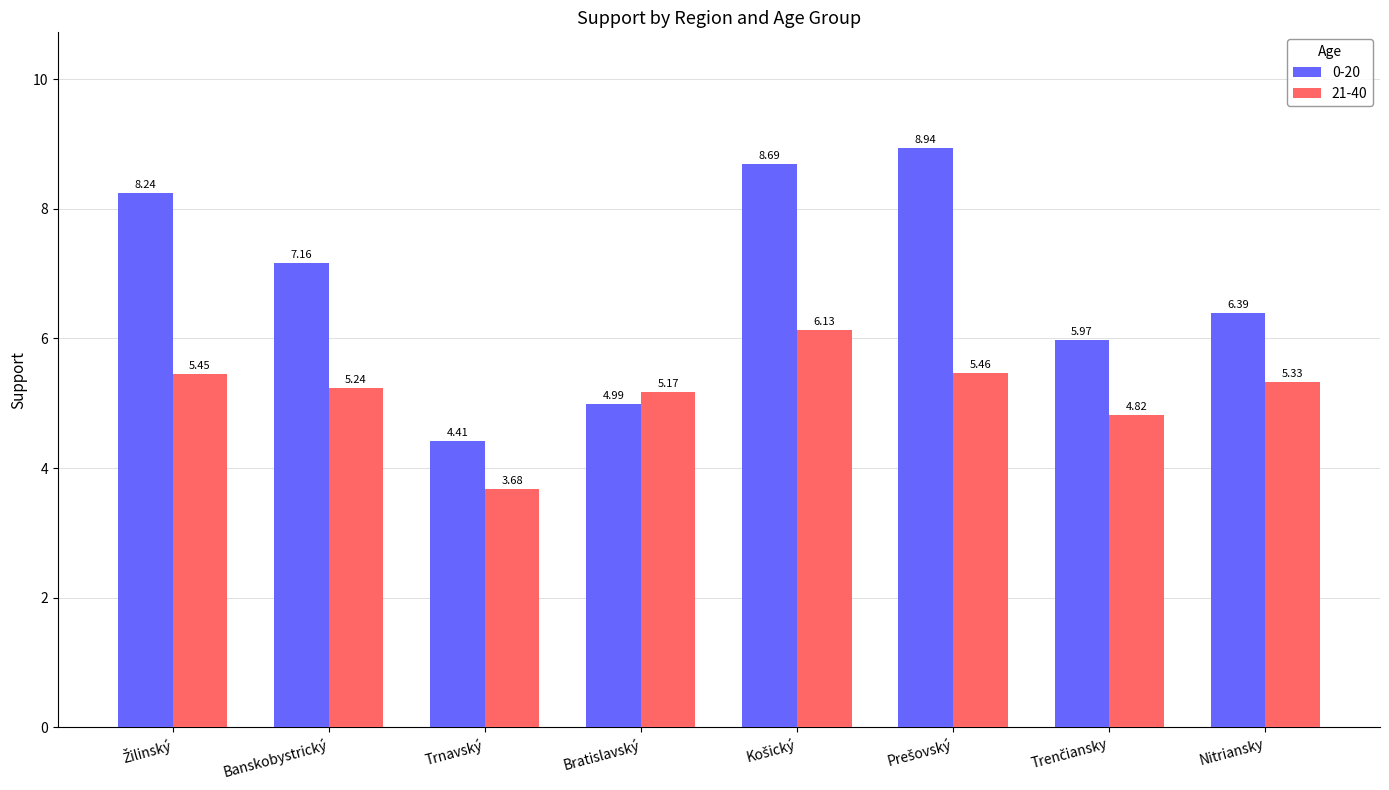

What is the difference between the maximum and minimum values in the 0-20 series?

4.5